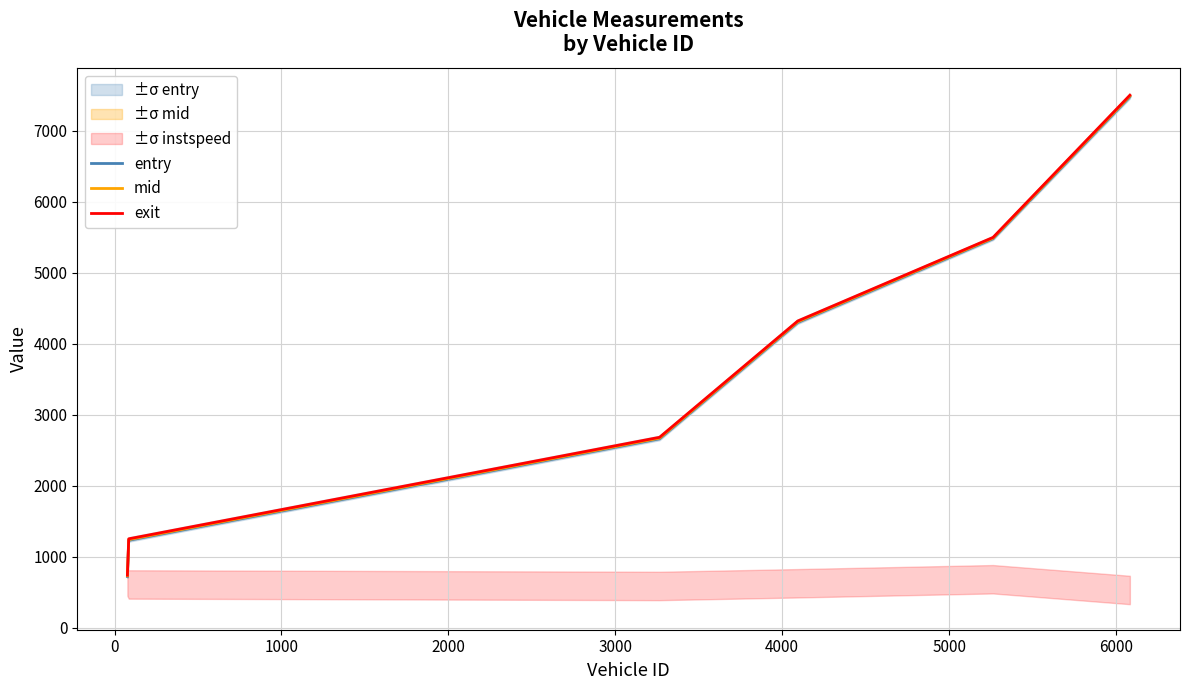

What is the maximum value for mid?

7487.2